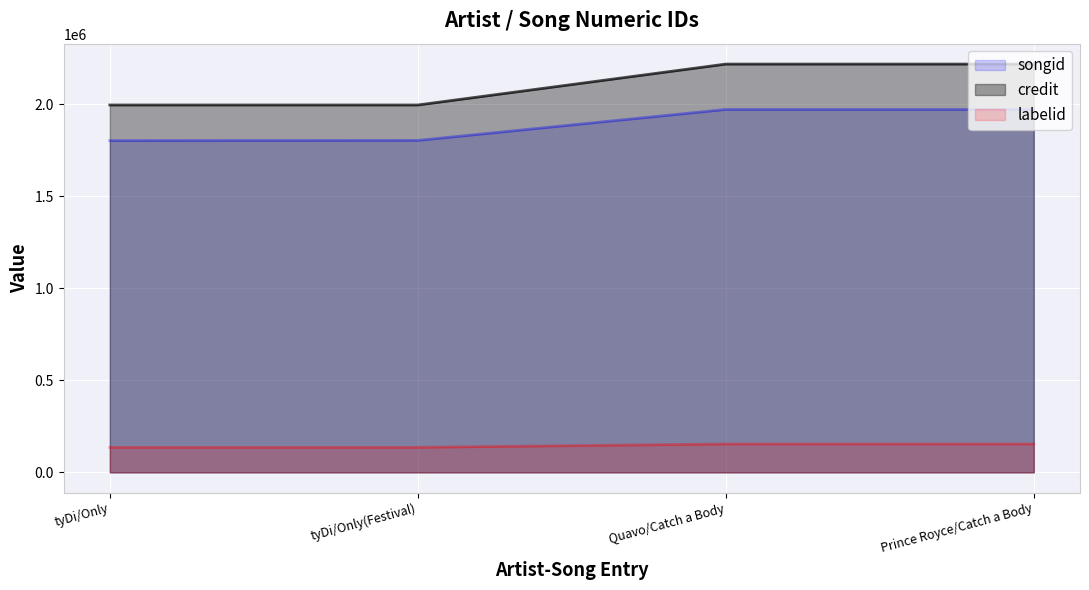

True or false: songid has more than 2 points higher than both neighbors.

False